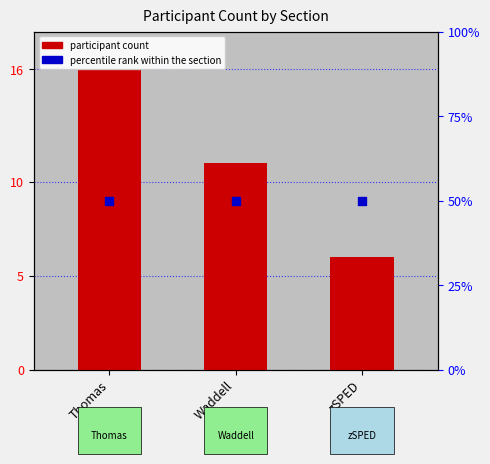

What is the total value across all series at Waddell?

61